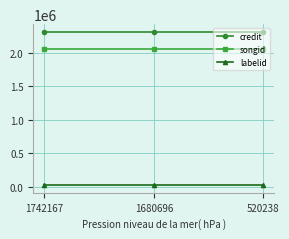

Is the value of songid at 1742167 greater than the value of credit at 1680696?

No